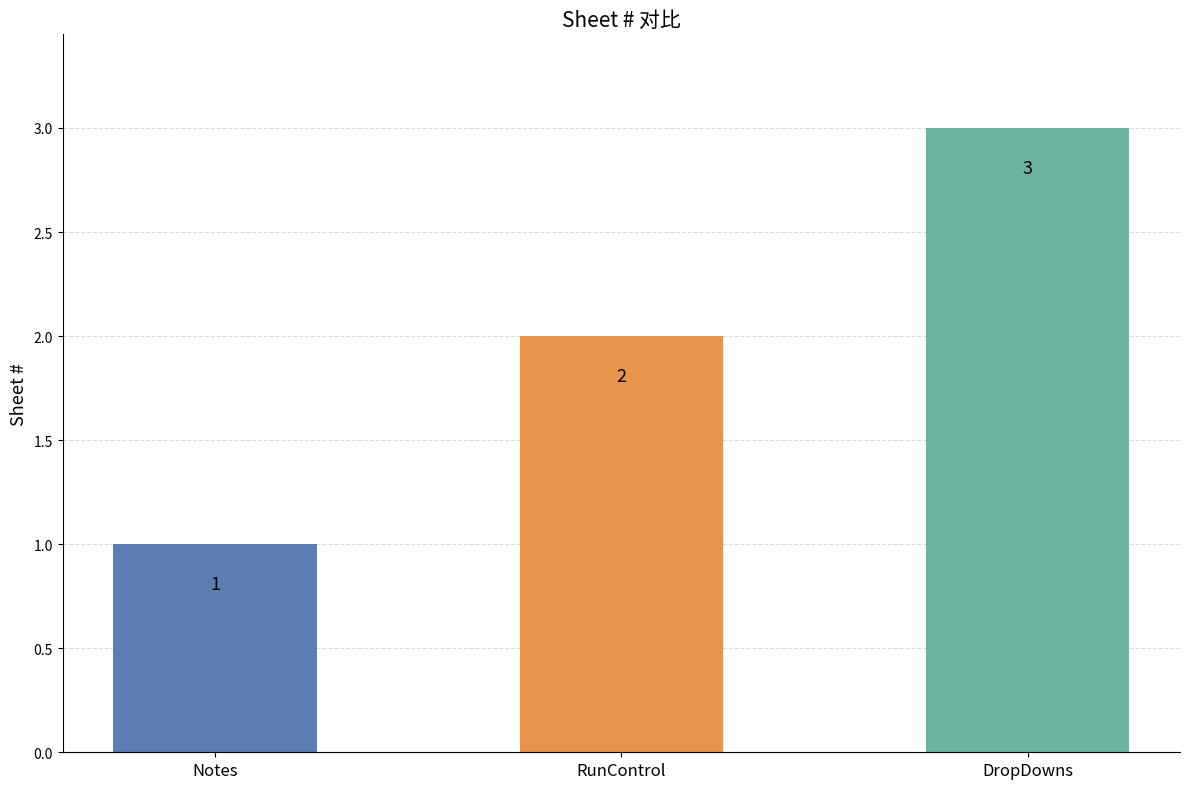

What is the label of the 1st bar from the left?

Notes